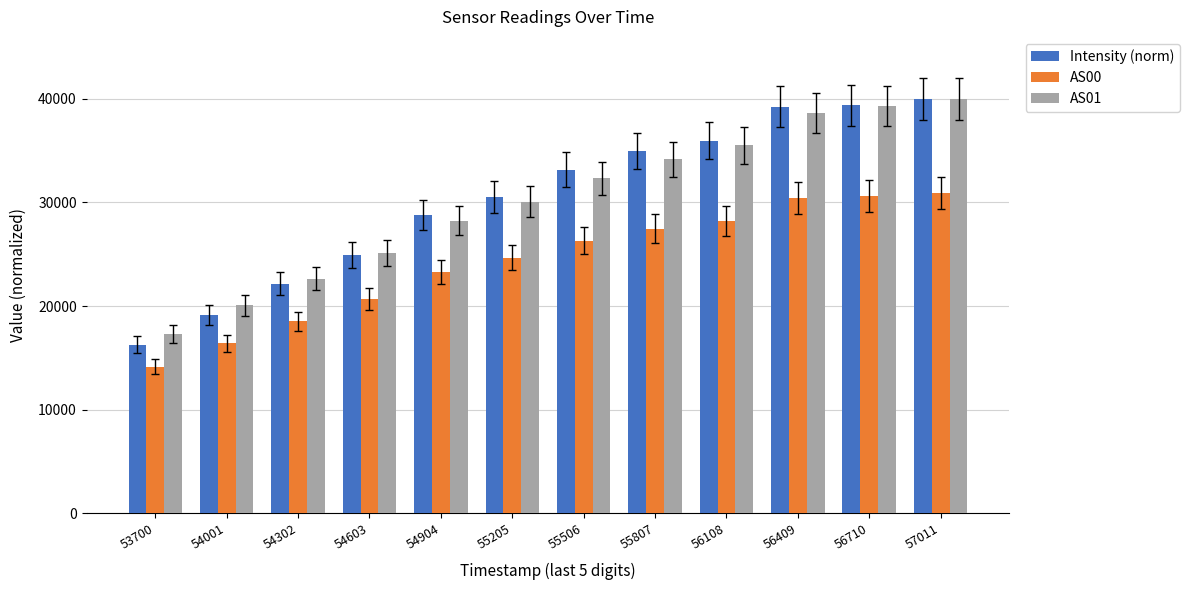

What is the difference between the Intensity (norm) values at 56108 and 57011?

4048.2